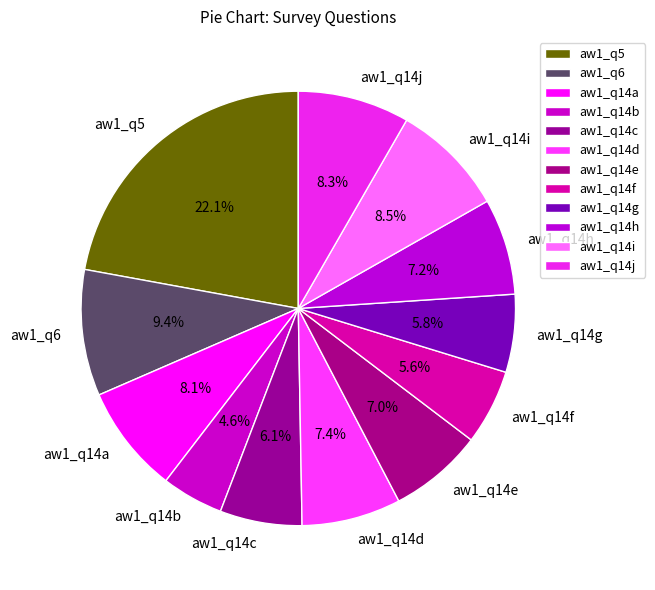

To the nearest percent, what is the difference between the aw1_q14i and aw1_q14f slice percentages?

3%